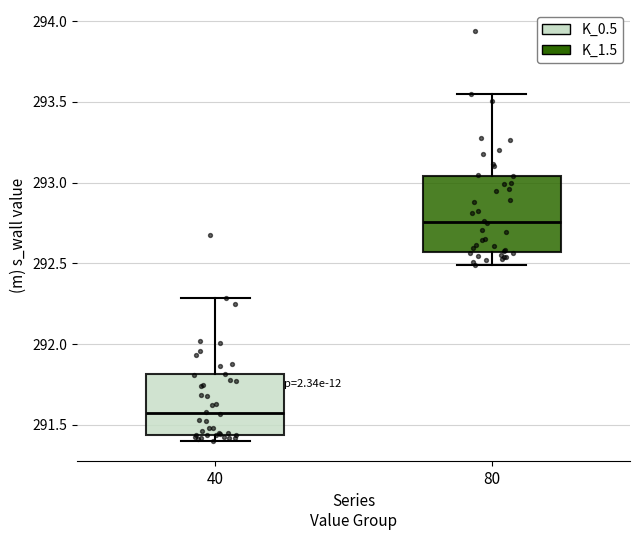

Reading left to right, transcribe this box plot: for each box, give where its median line is, the range the box spans, and where its two whiskers end, as read against the y-axis. The values are not printed on the chart, so give them approximately, as read against the axis.

40: median 291.55, box 291.45 to 291.80, whiskers 291.40 to 292.30
80: median 292.75, box 292.55 to 293.05, whiskers 292.50 to 293.55